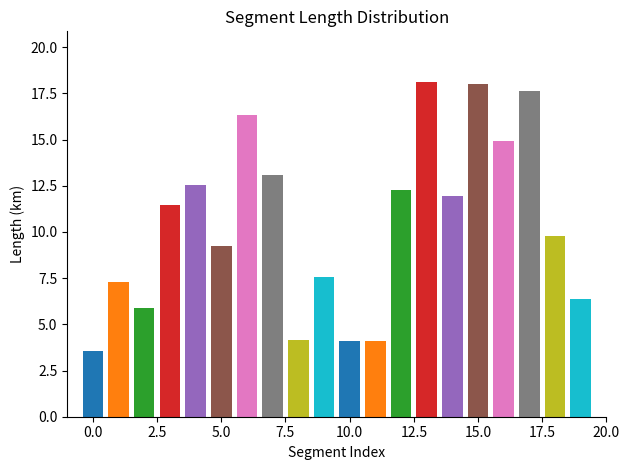

What is the sum of the values at 11 and 3?

15.5